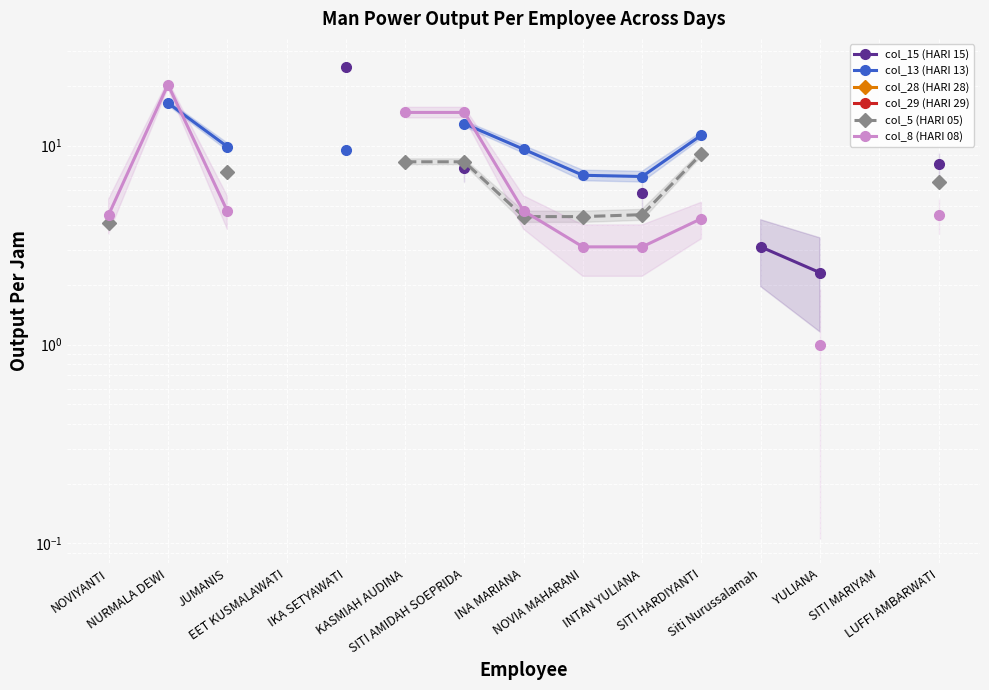

What is the label of the 6th point from the left?

KASMIAH AUDINA